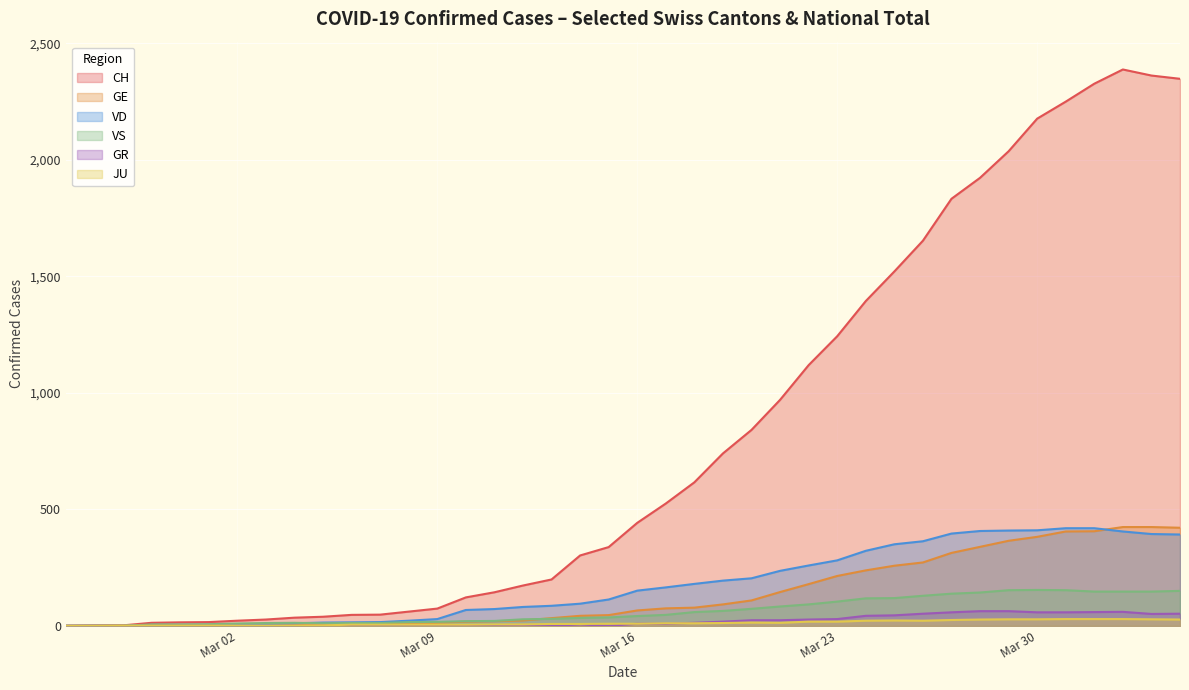

Reading left to right, what are all the values shown in this chart?

CH: 0	1	2	13	15	16	22	27	35	39	47	48	61	74	122	144	173	199	302	338	442	525	616	740	841	970	1119	1243	1394	1521	1653	1833	1923	2037	2177	2250	2327	2388	2362	2348
GE: 0	1	1	2	3	3	3	4	4	5	7	7	9	13	18	20	23	33	43	46	66	75	78	92	109	145	179	214	238	258	272	313	339	365	382	405	406	424	424	421
VD: 0	0	0	4	4	4	6	8	11	14	15	16	22	29	68	72	81	86	95	113	151	165	180	194	204	236	259	281	322	350	363	396	407	409	410	419	419	405	394	392
VS: 0	0	0	6	6	7	10	12	13	11	12	12	16	17	20	21	28	30	34	36	42	47	59	64	73	83	92	104	118	119	129	138	143	153	154	153	147	147	147	150
GR: 0	0	0	0	0	0	0	0	0	0	0	0	0	0	0	0	0	0	6	0	9	9	13	18	24	24	27	29	43	45	52	58	63	63	58	58	59	60	51	52
JU: 0	0	1	1	1	1	1	1	1	2	5	5	5	5	5	6	6	8	8	9	9	11	11	12	14	13	18	18	22	23	22	25	27	28	28	29	29	29	28	27